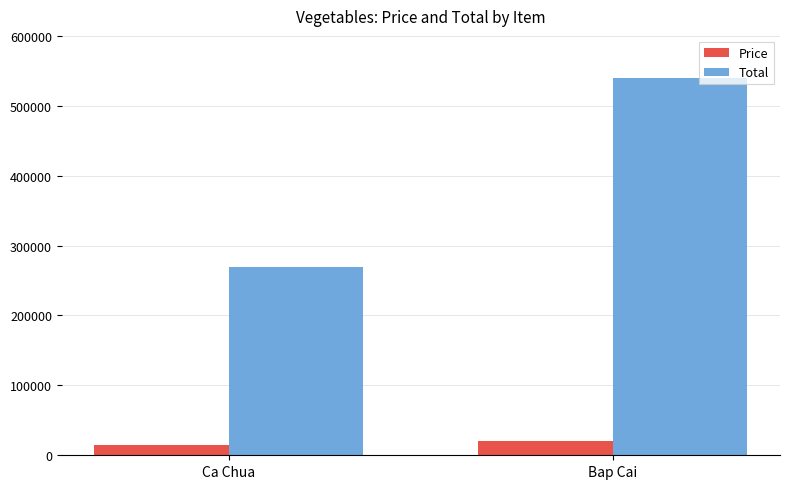

What is the sum of the Total values at Ca Chua and Bap Cai?

810000